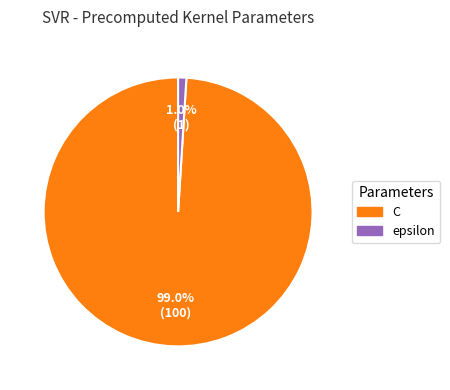

What is the majority slice?

C